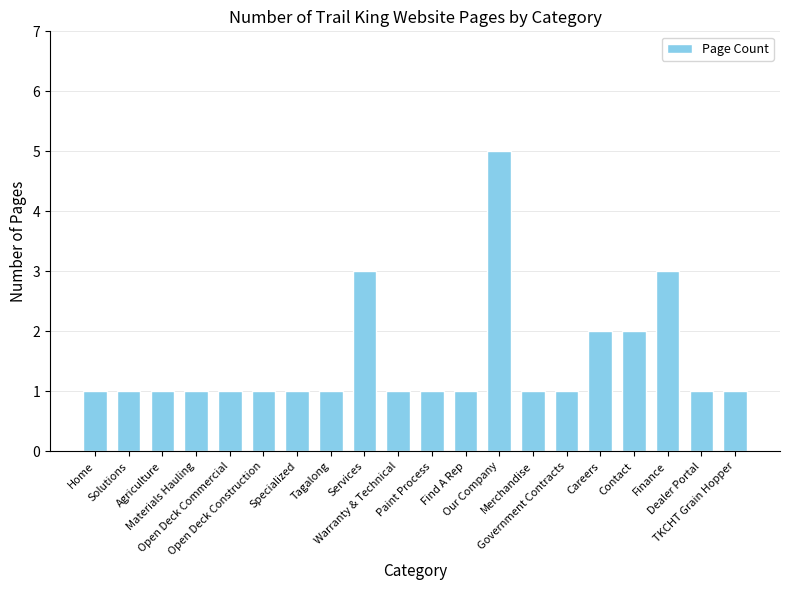

Reading left to right, transcribe all the data shown in this chart.

1	1	1	1	1	1	1	1	3	1	1	1	5	1	1	2	2	3	1	1